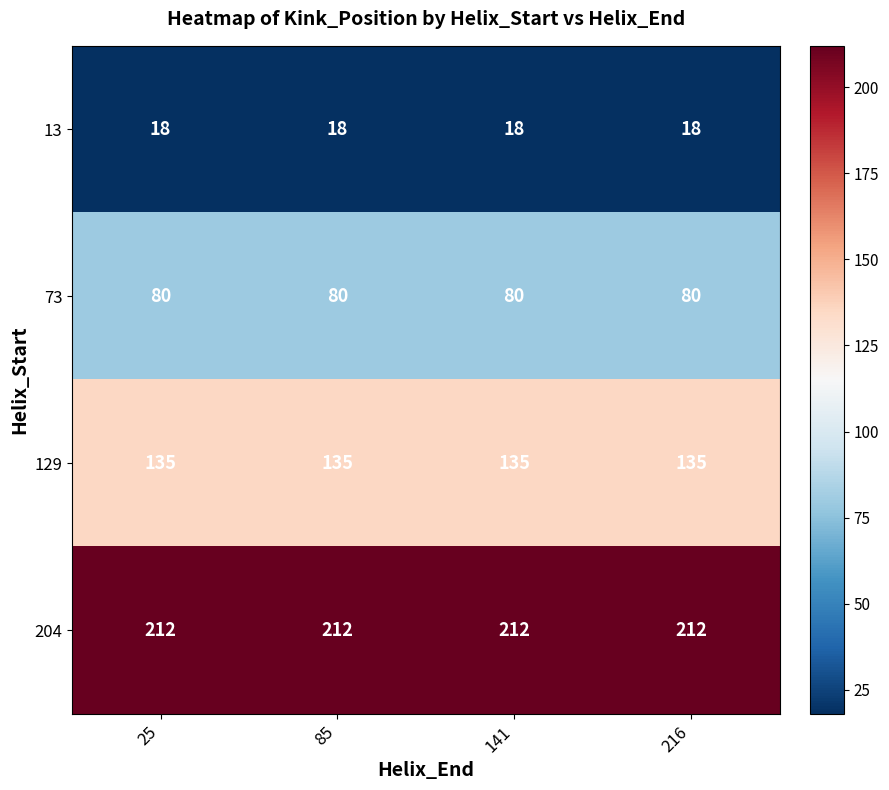

What is the difference between the highest and lowest values at 25?

194